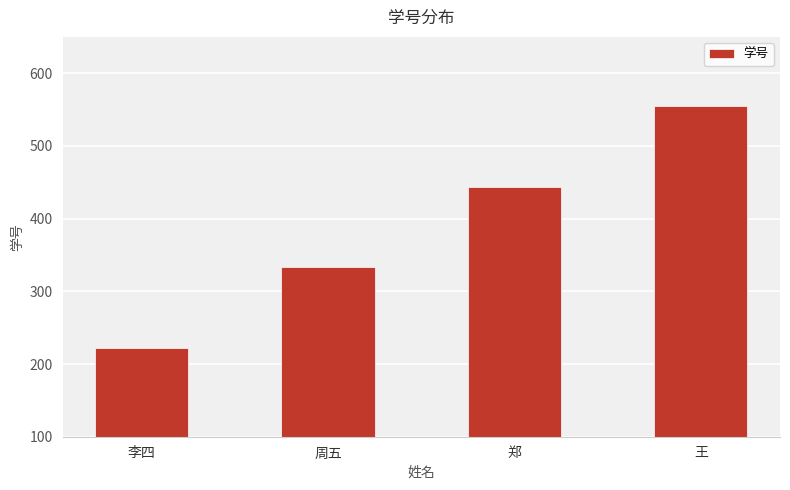

What is the difference between the maximum and second lowest values?

222